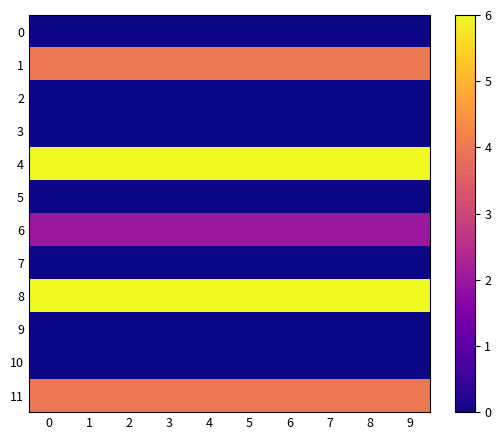

Reading left to right, extract all data points from this chart.

0: 0=0	1=0	2=0	3=0	4=0	5=0	6=0	7=0	8=0	9=0
1: 0=4	1=4	2=4	3=4	4=4	5=4	6=4	7=4	8=4	9=4
2: 0=0	1=0	2=0	3=0	4=0	5=0	6=0	7=0	8=0	9=0
3: 0=0	1=0	2=0	3=0	4=0	5=0	6=0	7=0	8=0	9=0
4: 0=6	1=6	2=6	3=6	4=6	5=6	6=6	7=6	8=6	9=6
5: 0=0	1=0	2=0	3=0	4=0	5=0	6=0	7=0	8=0	9=0
6: 0=2	1=2	2=2	3=2	4=2	5=2	6=2	7=2	8=2	9=2
7: 0=0	1=0	2=0	3=0	4=0	5=0	6=0	7=0	8=0	9=0
8: 0=6	1=6	2=6	3=6	4=6	5=6	6=6	7=6	8=6	9=6
9: 0=0	1=0	2=0	3=0	4=0	5=0	6=0	7=0	8=0	9=0
10: 0=0	1=0	2=0	3=0	4=0	5=0	6=0	7=0	8=0	9=0
11: 0=4	1=4	2=4	3=4	4=4	5=4	6=4	7=4	8=4	9=4